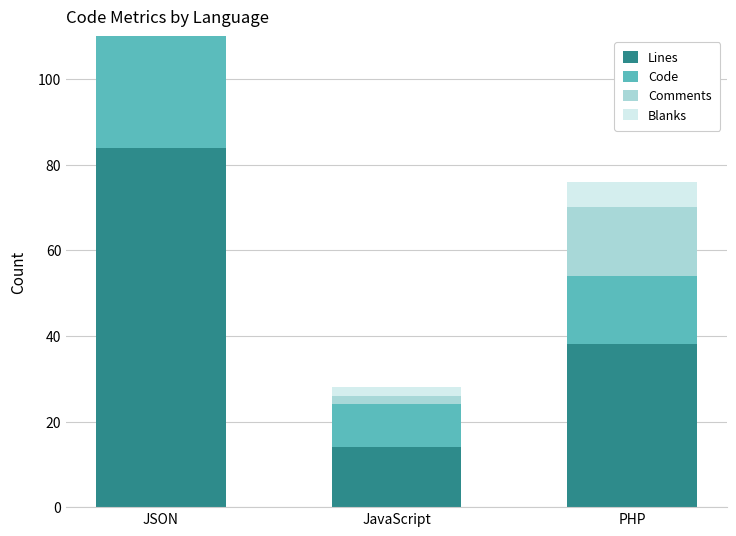

The value of Blanks at PHP is 4. True or false?

False